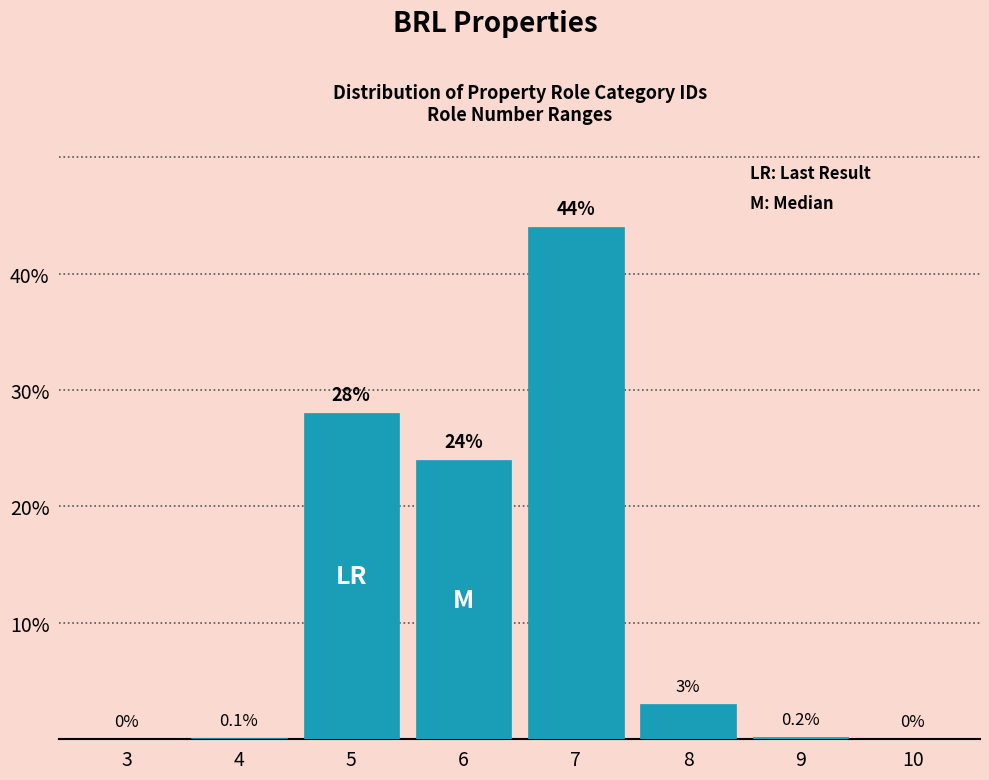

Reading left to right, what are all the values shown in this chart?

3=0.0	4=0.1	5=28.0	6=24.0	7=44.0	8=3.0	9=0.2	10=0.0